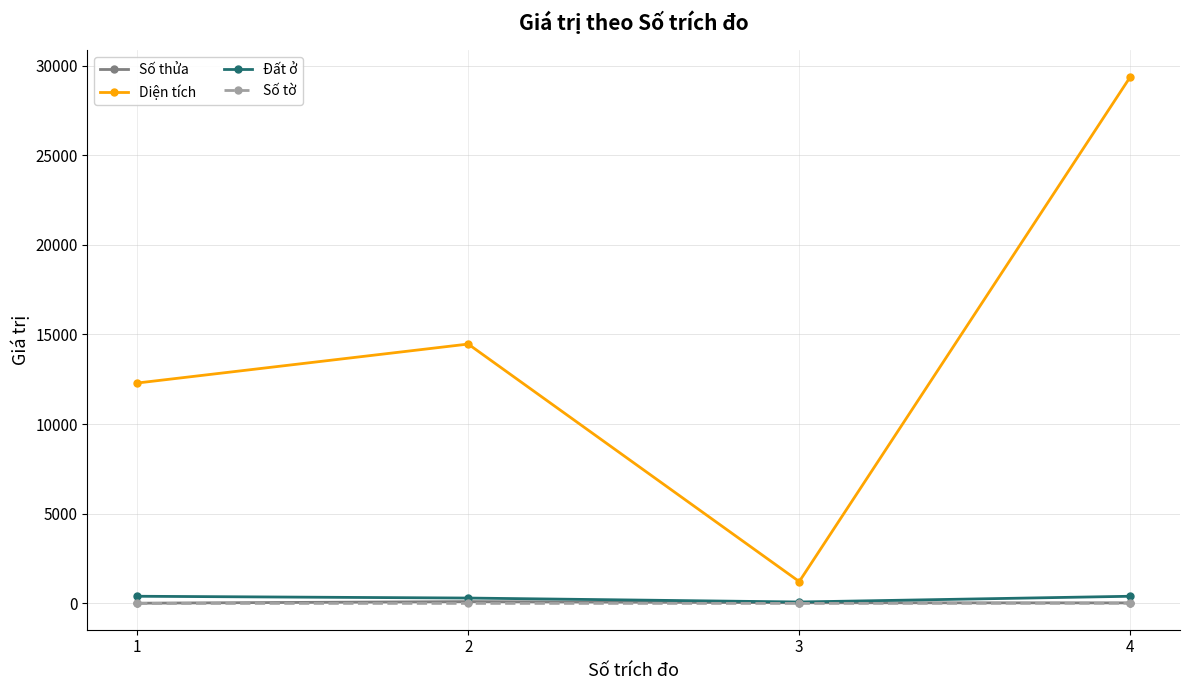

What is the difference between the maximum and second lowest values in the Số tờ series?

8.0